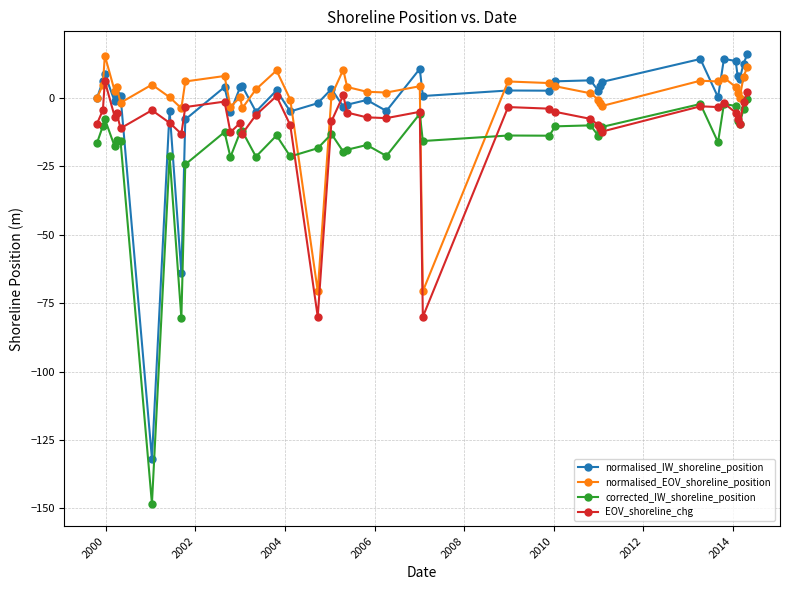

What is the smallest value displayed?

-148.3